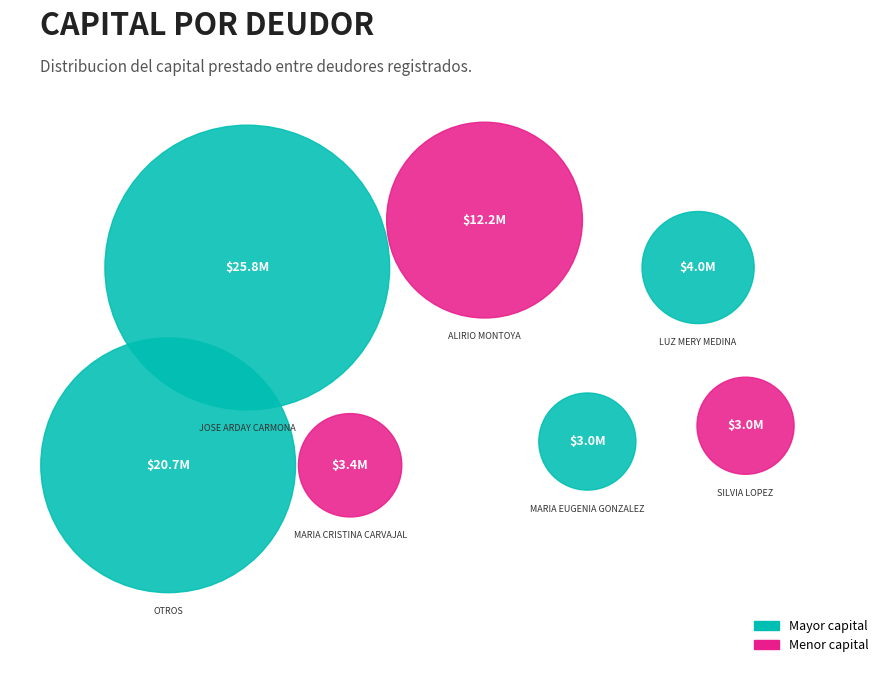

Which slice is the largest?

JOSE ARDAY CARMONA